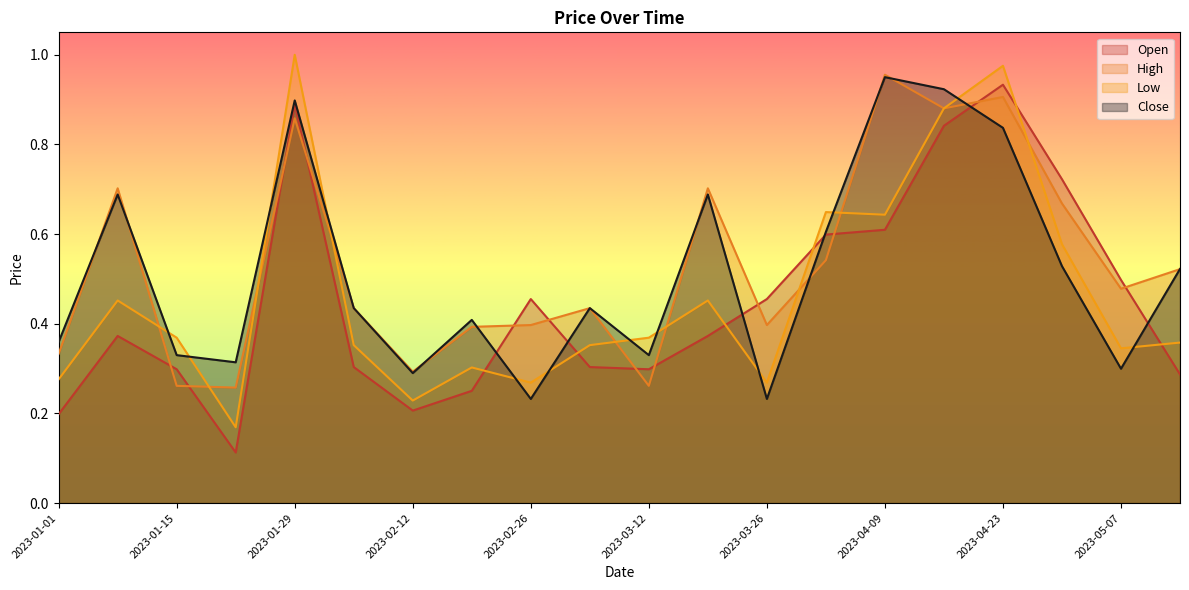

What position from the left is 2023-04-23?

17